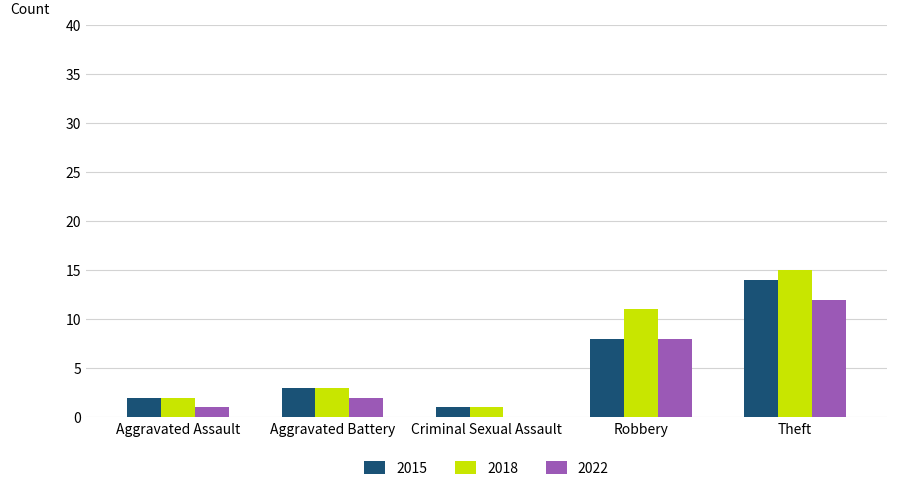

Is it true that 2018 equals 24 at Theft?

False